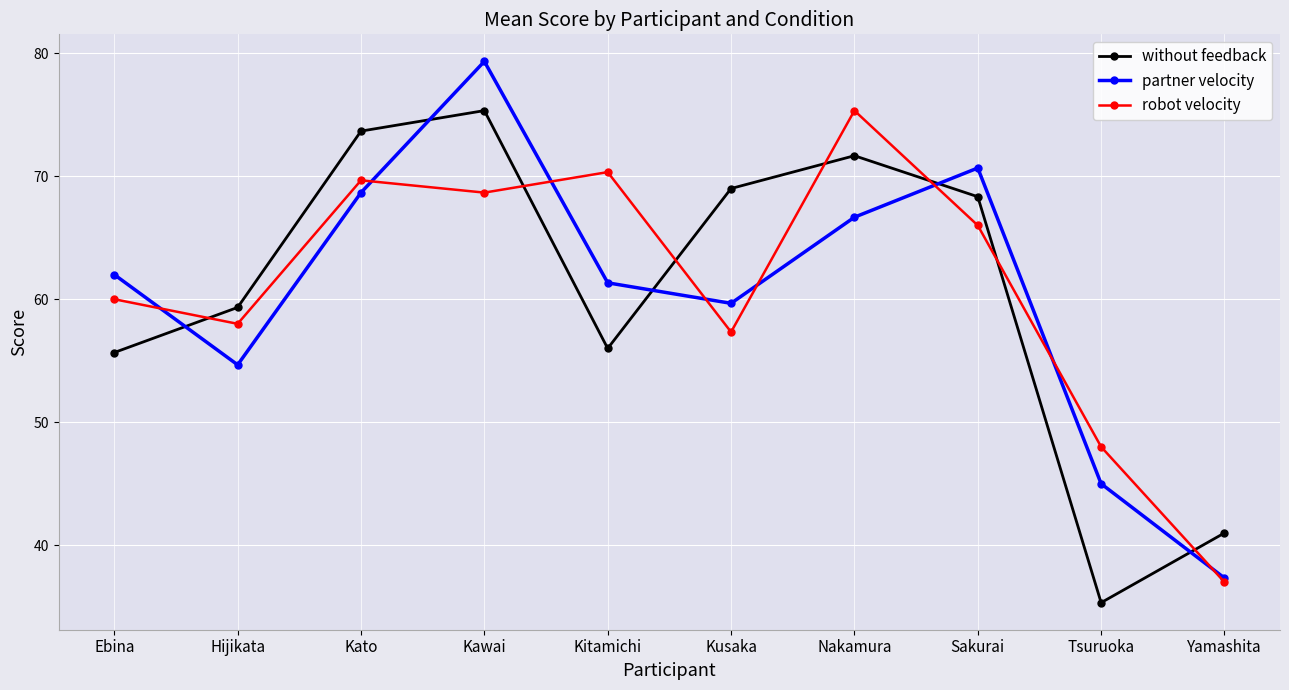

How many times do without feedback and partner velocity cross each other?

5